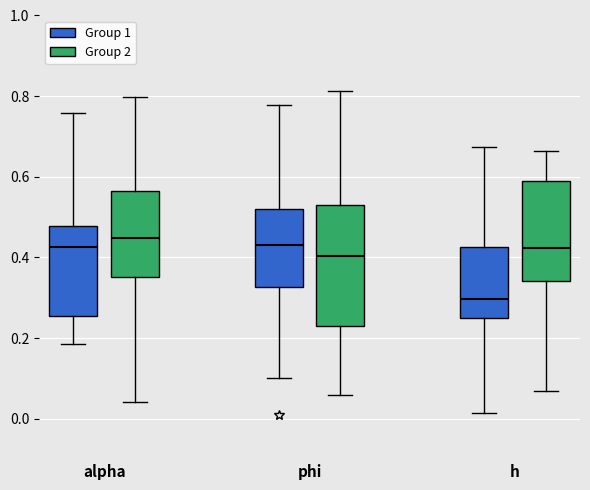

Where does the median line of the box for phi (Group 1) sit on the y-axis? The values are not printed on the chart, so give them approximately, as read against the axis.

0.44